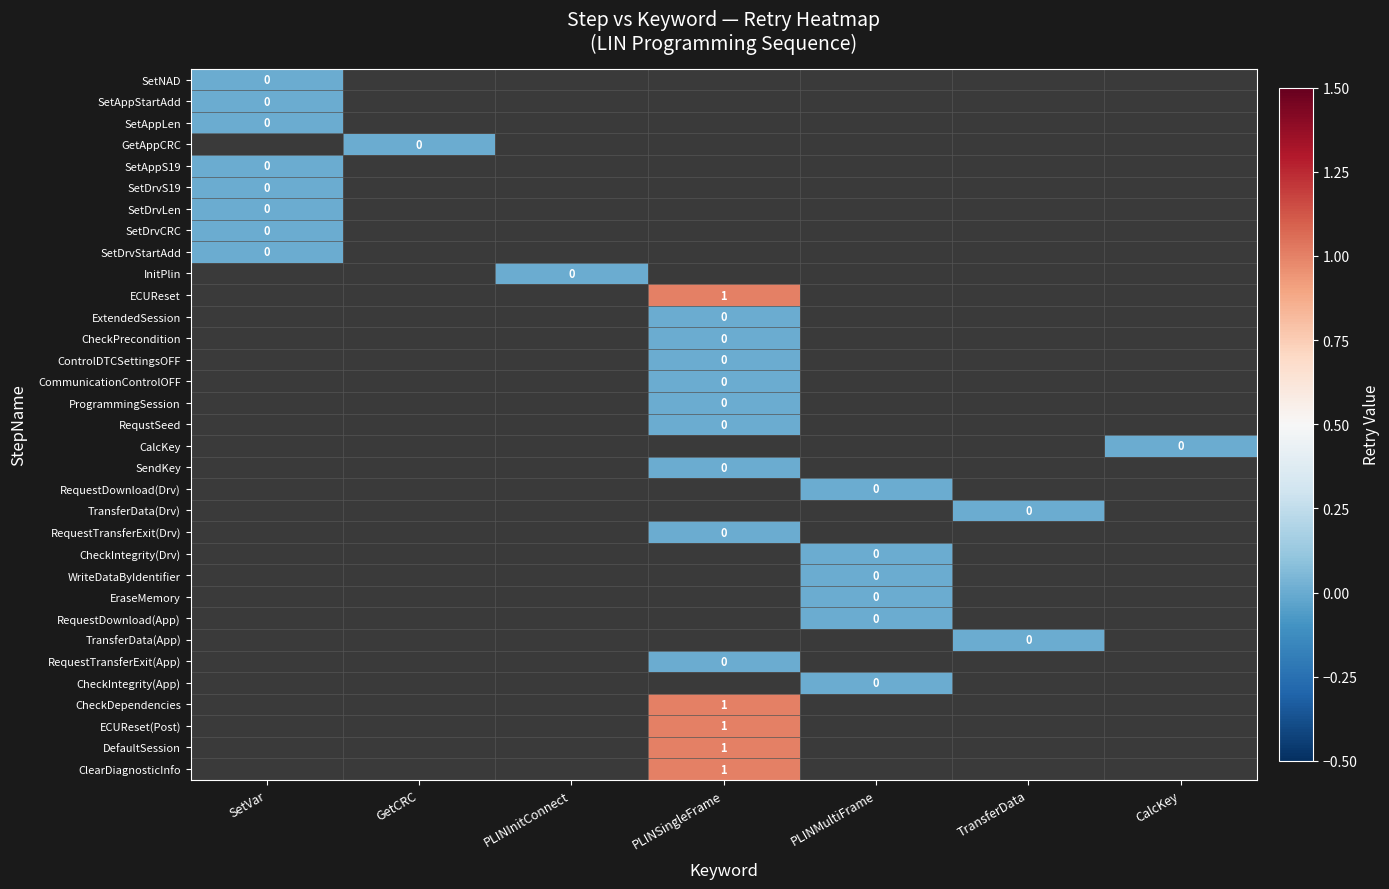

What is the maximum value shown in the chart?

1.0